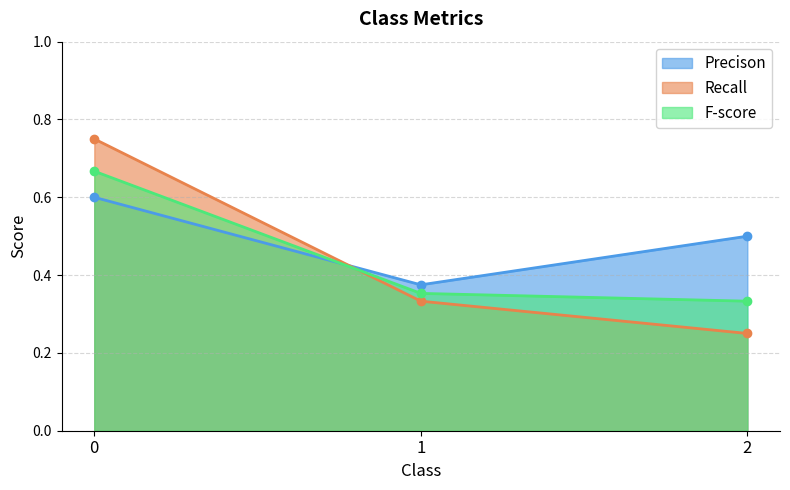

Count the number of data series in this chart.

3